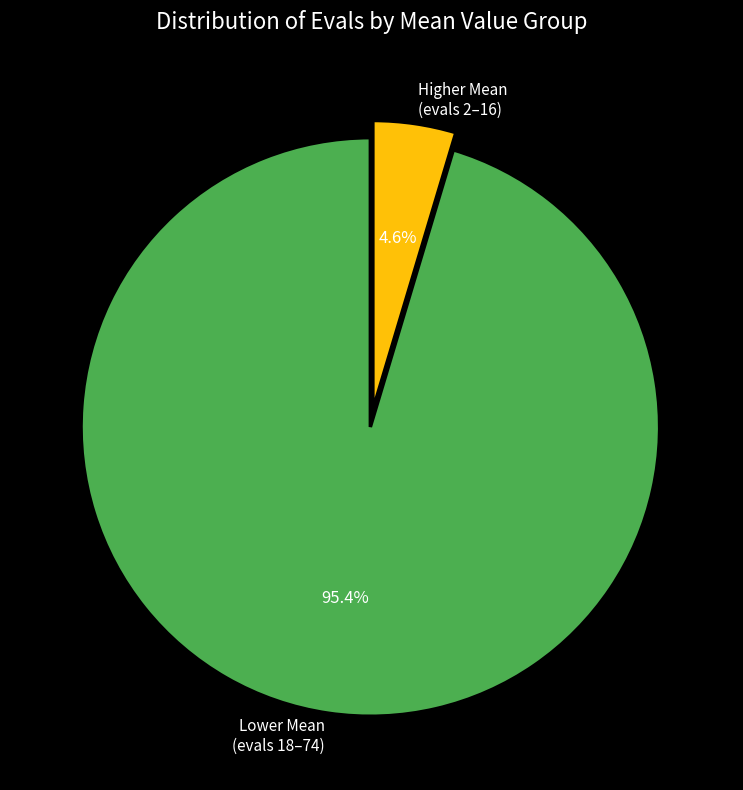

Do Lower Mean (evals 18–74) and Higher Mean (evals 2–16) together represent more than half of the pie?

Yes